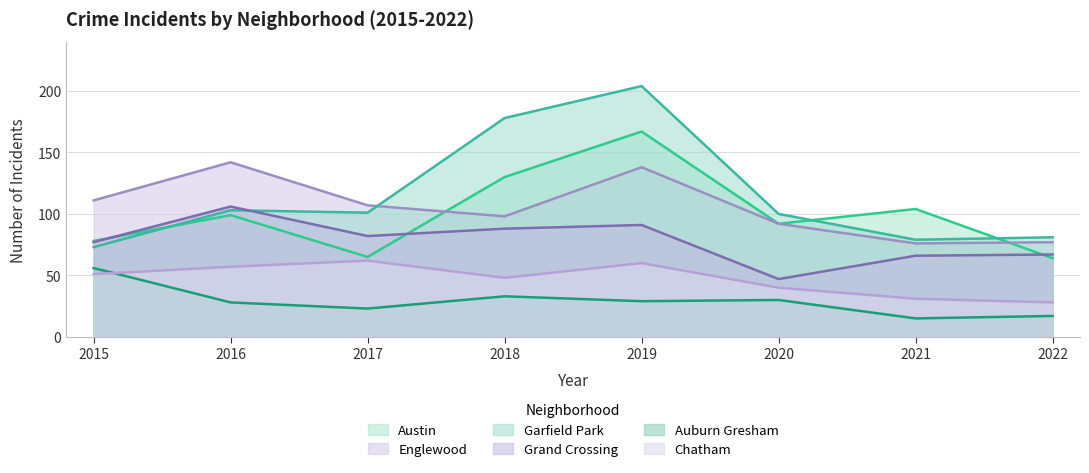

How many data points in Auburn Gresham are above 29?

3